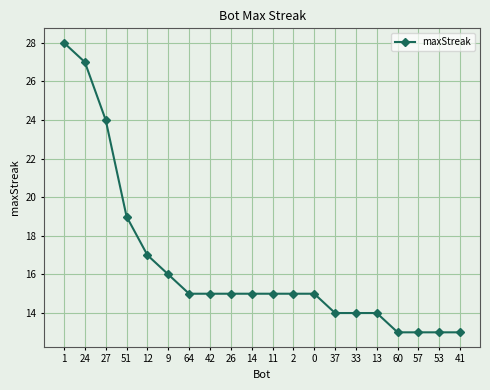

Between 2 and 37, which is larger?

2